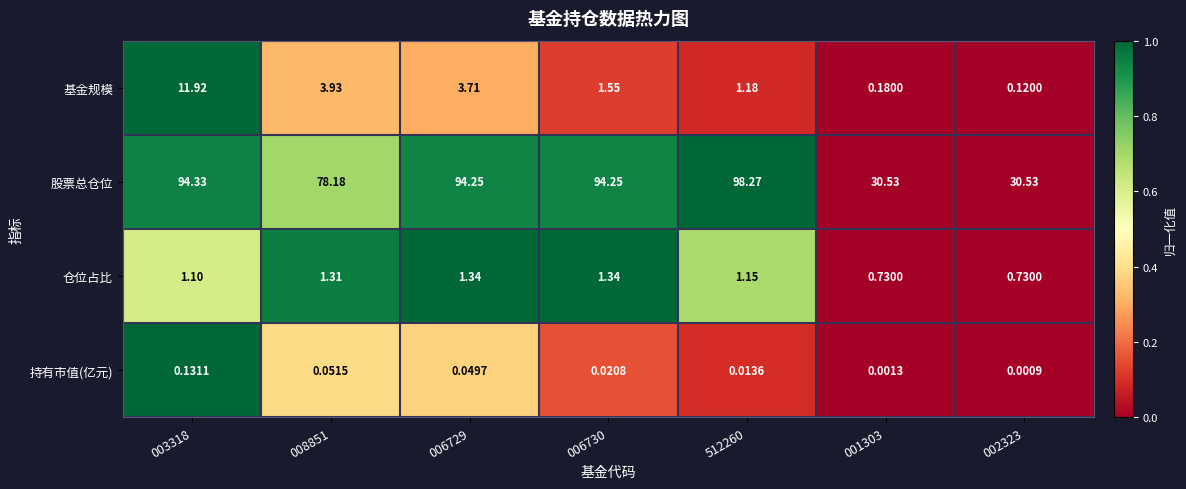

Rank the series by their maximum value, from lowest to highest.

持有市值(亿元), 仓位占比, 基金规模, 股票总仓位